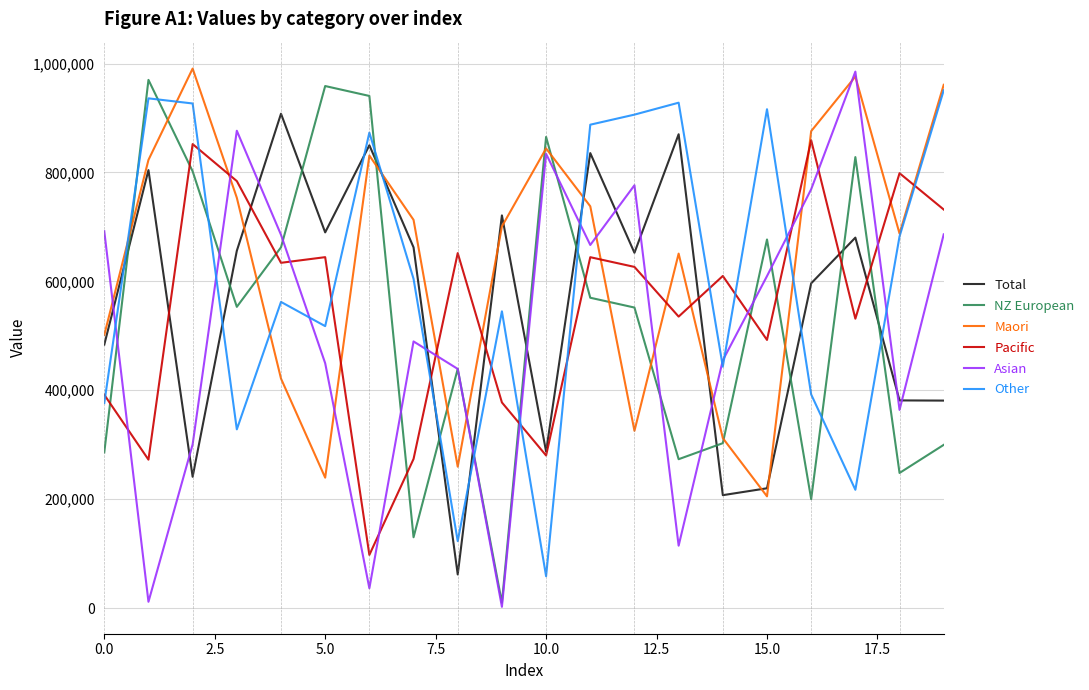

After their last crossing, which series has the higher values: Pacific or NZ European?

Pacific